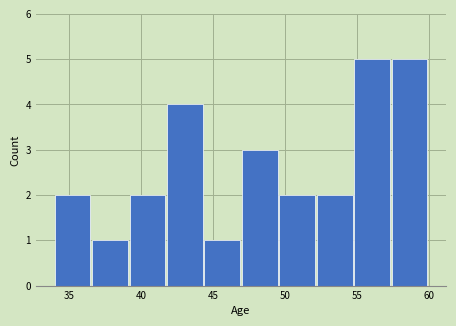

Reading left to right, list every bar in this chart as the range it spans on the x-axis followed by its height. Neither the bar edges nor the heights are printed on the chart, so give them approximately, as read against the axes.

34.0 to 36.6: 2
36.6 to 39.2: 1
39.2 to 41.8: 2
41.8 to 44.4: 4
44.4 to 47.0: 1
47.0 to 49.6: 3
49.6 to 52.2: 2
52.2 to 54.8: 2
54.8 to 57.4: 5
57.4 to 60.0: 5